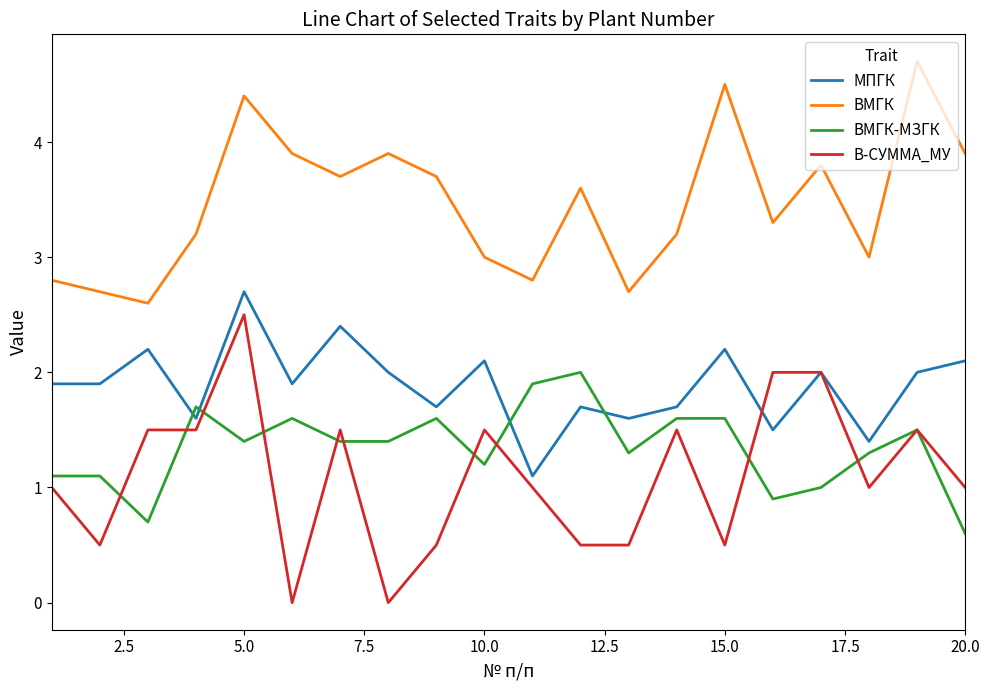

Which series has the largest total across all categories?

ВМГК